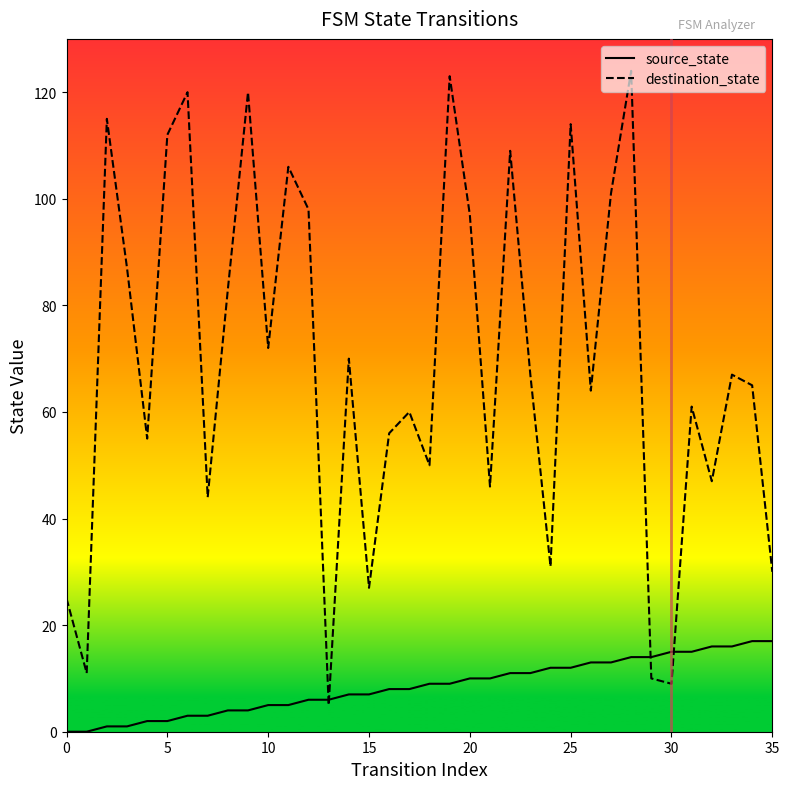

Which series has the largest range (max minus min)?

destination_state